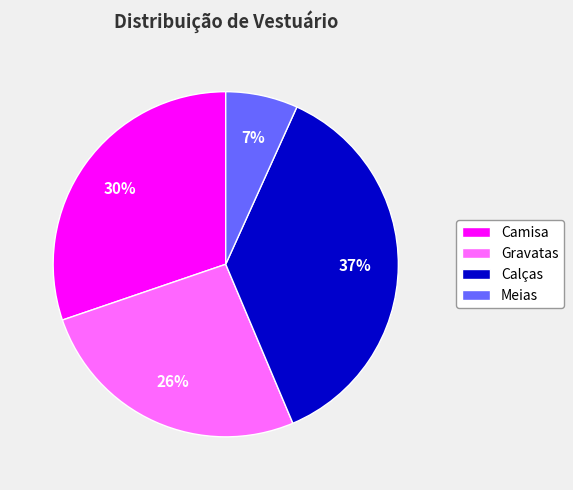

Does Calças account for over 50% of the chart?

No